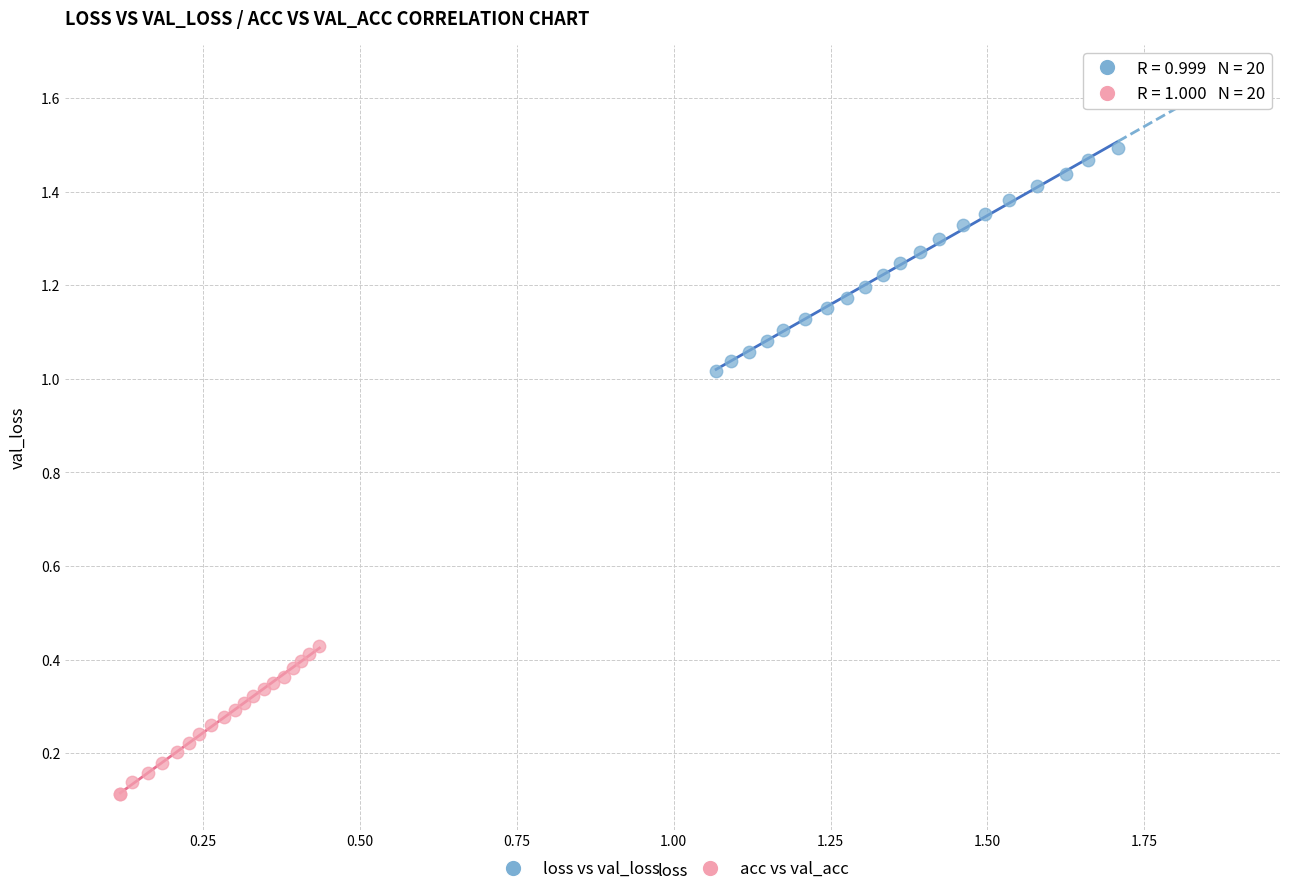

Which series reaches the minimum Y coordinate?

acc vs val_acc